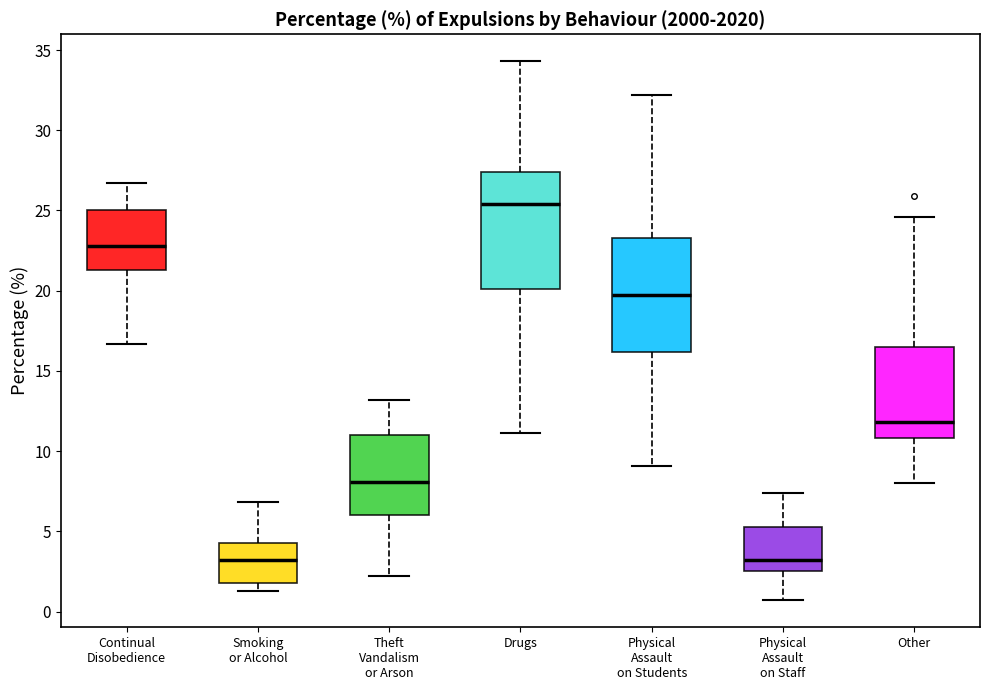

Reading left to right, read every box against the y-axis: the position of its median line, the range the box covers, and the ends of its whiskers. The values are not printed on the chart, so give them approximately, as read against the axis.

Continual Disobedience: median 23.0, box 21.5 to 25.0, whiskers 16.5 to 26.5
Smoking or Alcohol: median 3.0, box 2.0 to 4.5, whiskers 1.5 to 7.0
Theft Vandalism or Arson: median 8.0, box 6.0 to 11.0, whiskers 2.0 to 13.0
Drugs: median 25.5, box 20.0 to 27.5, whiskers 11.0 to 34.5
Physical Assault on Students: median 19.5, box 16.0 to 23.5, whiskers 9.0 to 32.0
Physical Assault on Staff: median 3.0, box 2.5 to 5.5, whiskers 0.5 to 7.5
Other: median 12.0, box 11.0 to 16.5, whiskers 8.0 to 24.5